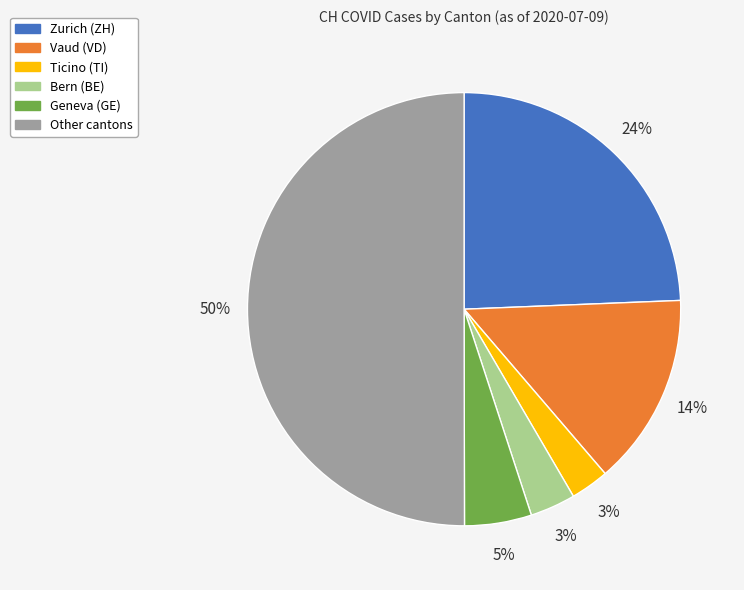

Which has a higher value, Other cantons or Geneva (GE)?

Other cantons